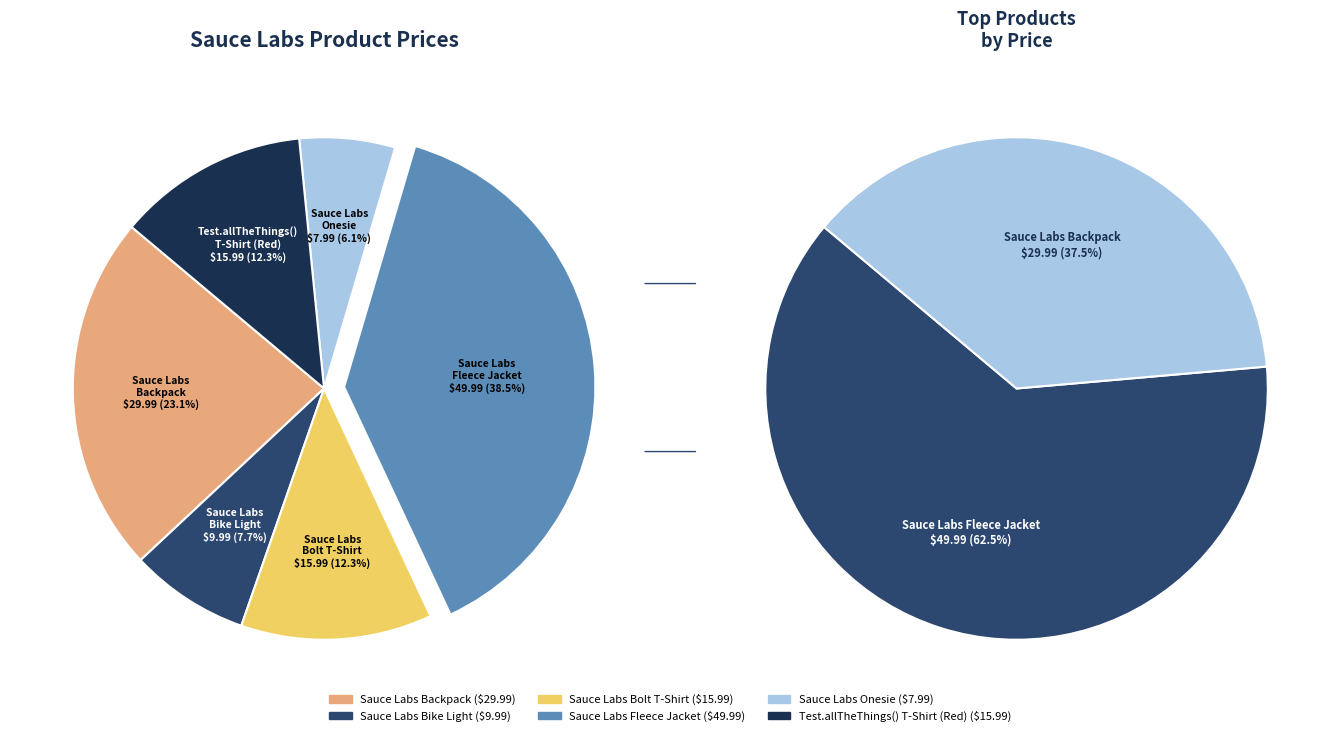

Do Sauce Labs Backpack and Sauce Labs Bike Light together represent more than half of the pie?

No